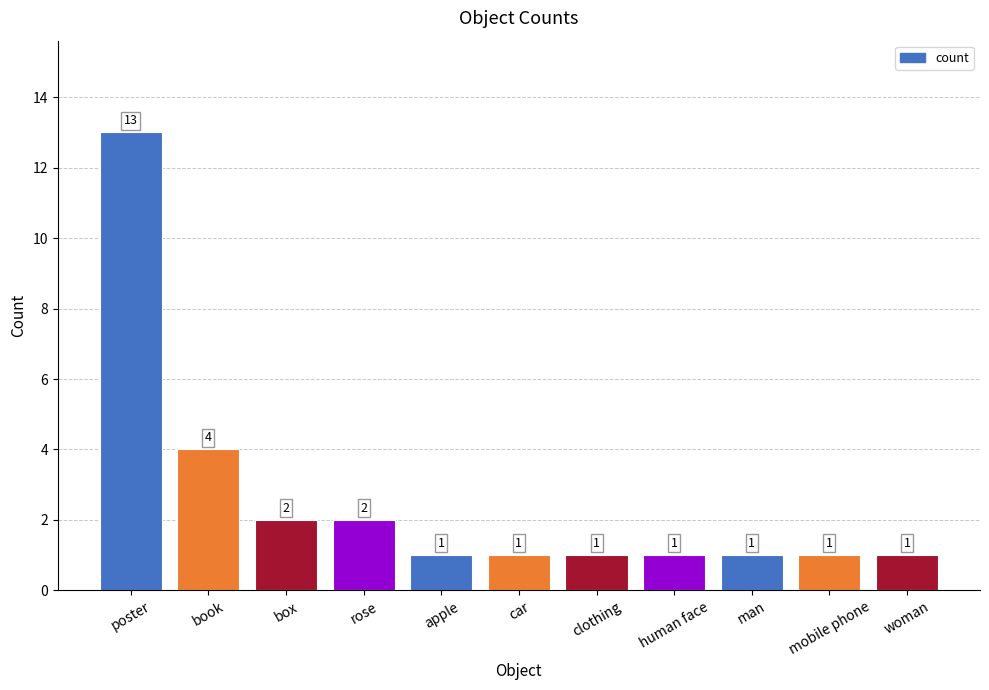

Reading left to right, what are all the values shown in this chart?

poster=13	book=4	box=2	rose=2	apple=1	car=1	clothing=1	human face=1	man=1	mobile phone=1	woman=1